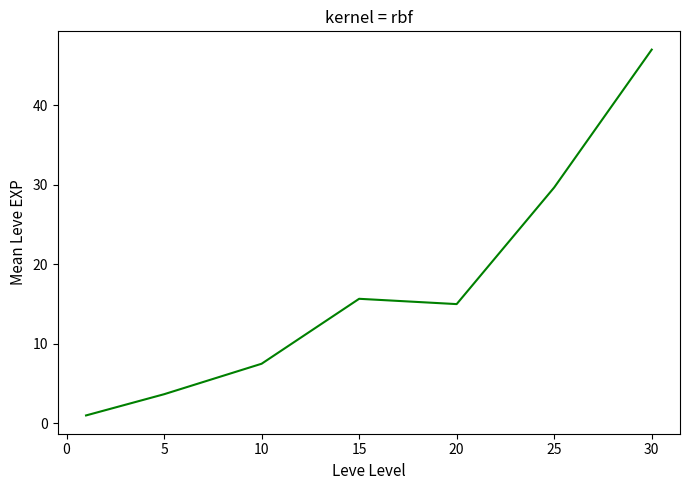

What is the difference between the second highest and second lowest values?

26.0